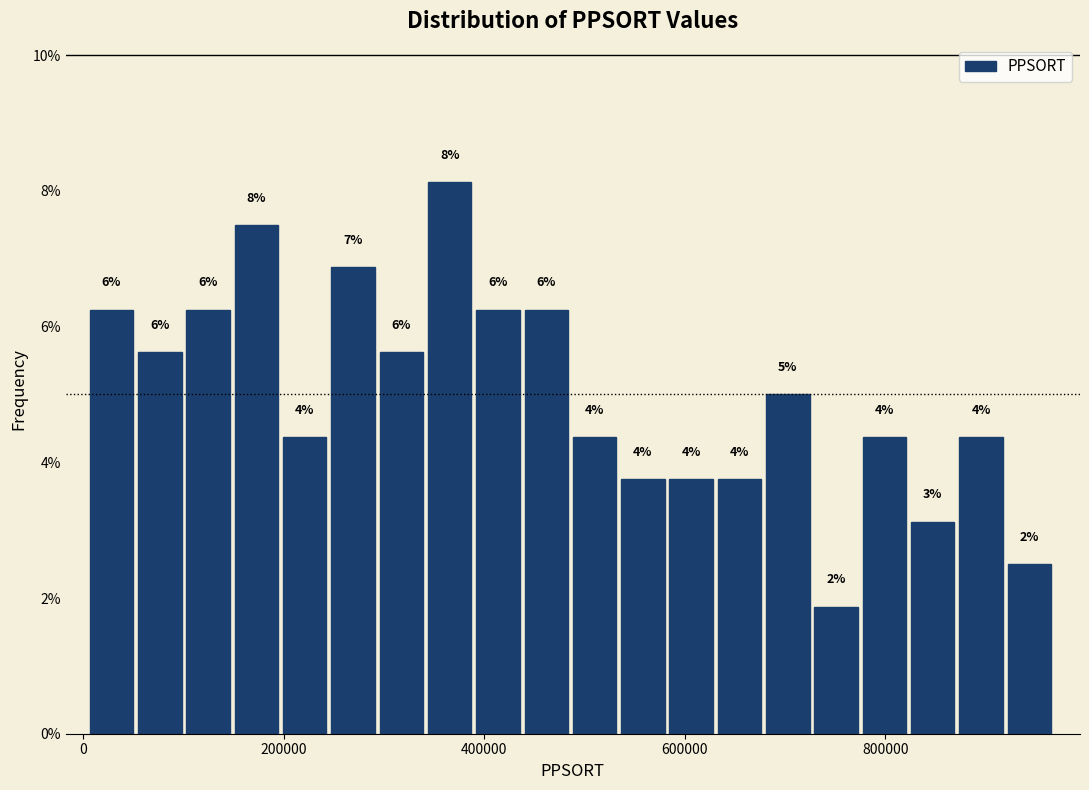

Read against the x-axis, roughly where is the centre of the tallest bar?

360000